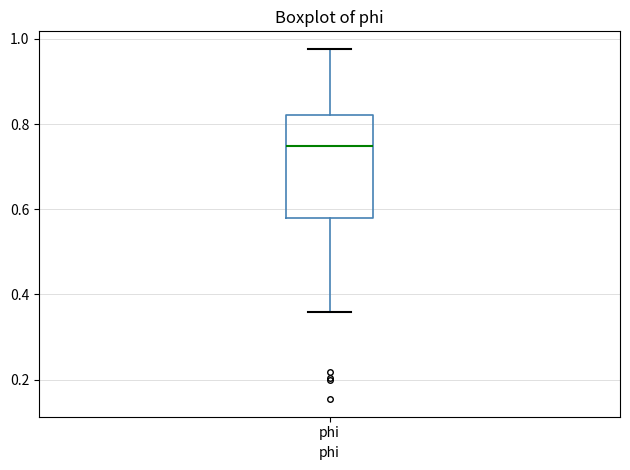

Read this box plot against the y-axis: the position of the median line, the range covered by the box, and the ends of both whiskers. The values are not printed on the chart, so give them approximately, as read against the axis.

median 0.74, box 0.58 to 0.82, whiskers 0.36 to 0.98